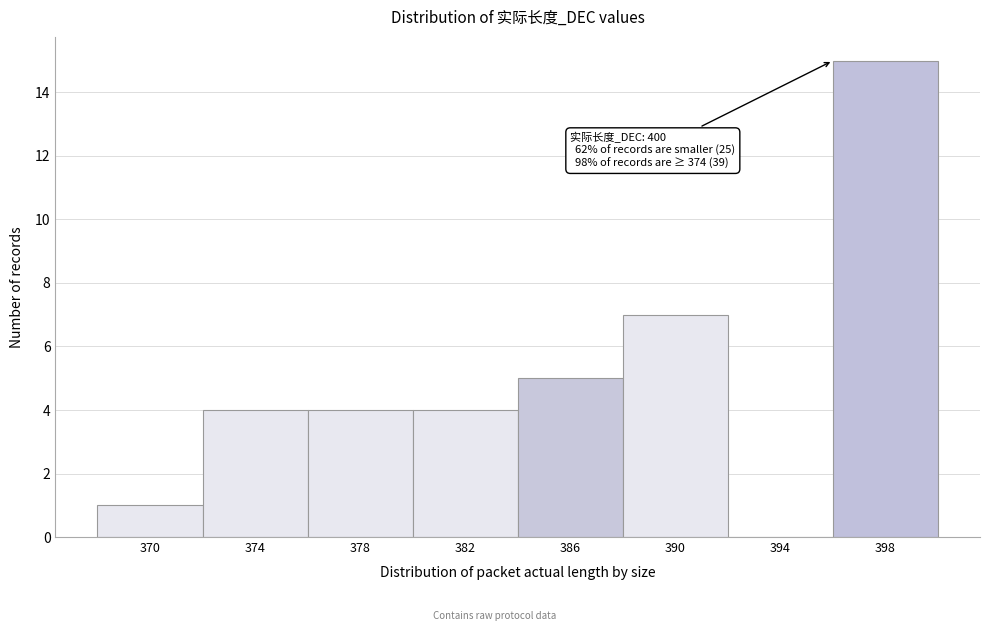

Is it true that the value at 378 is 4?

True